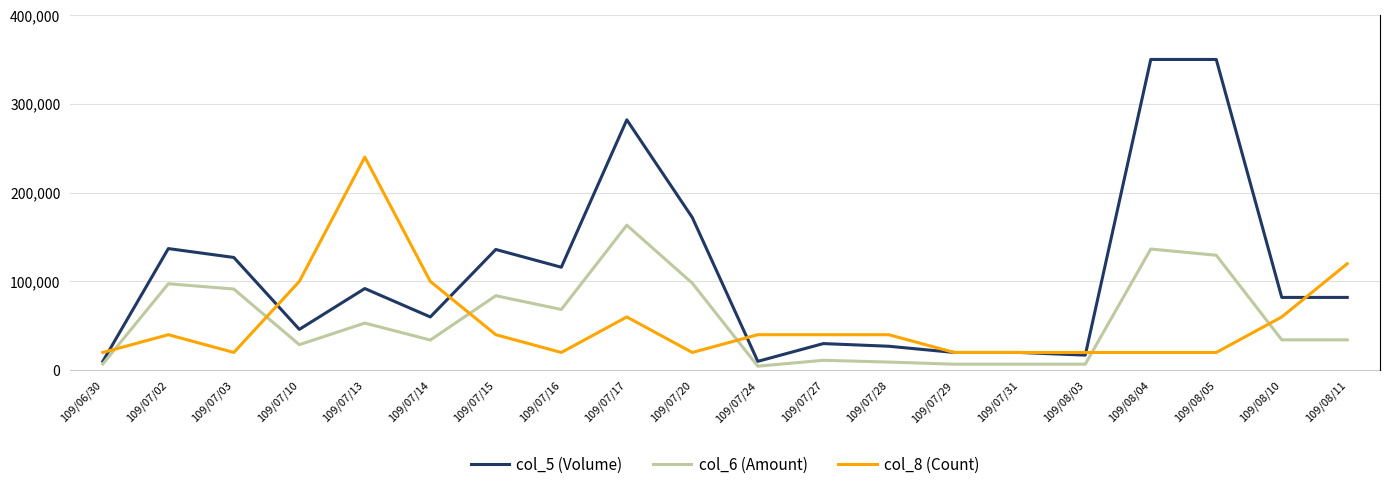

True or false: col_6 (Amount) and col_8 (Count) cross at least once.

False